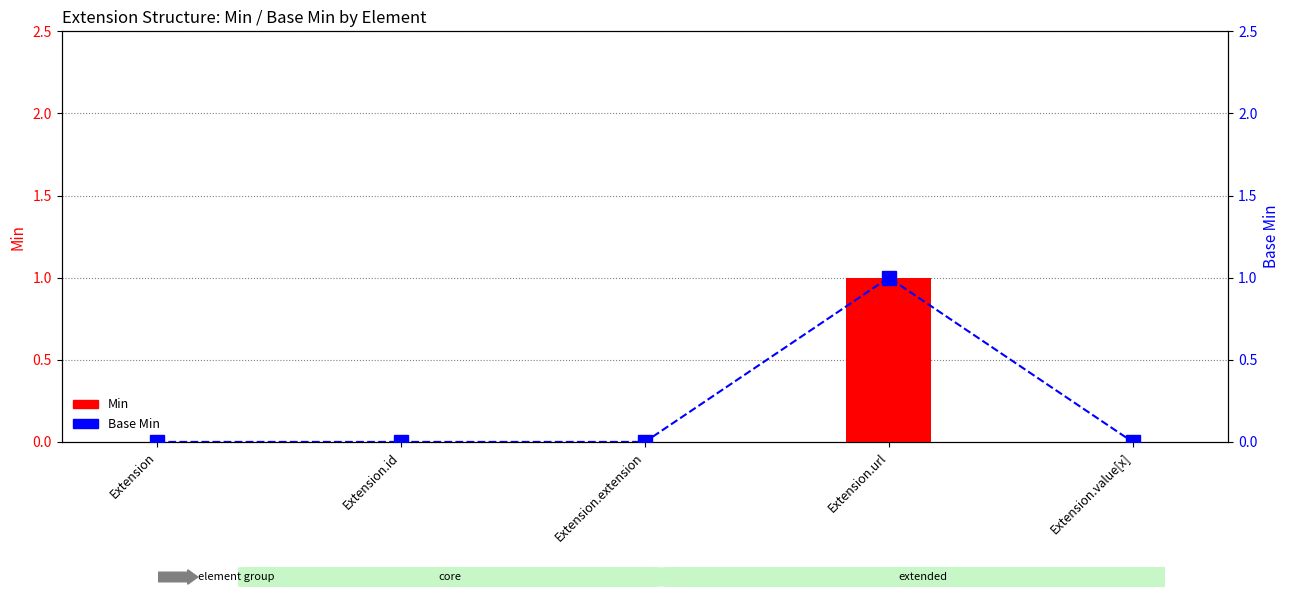

What is the label of the 3rd bar from the right?

Extension.extension